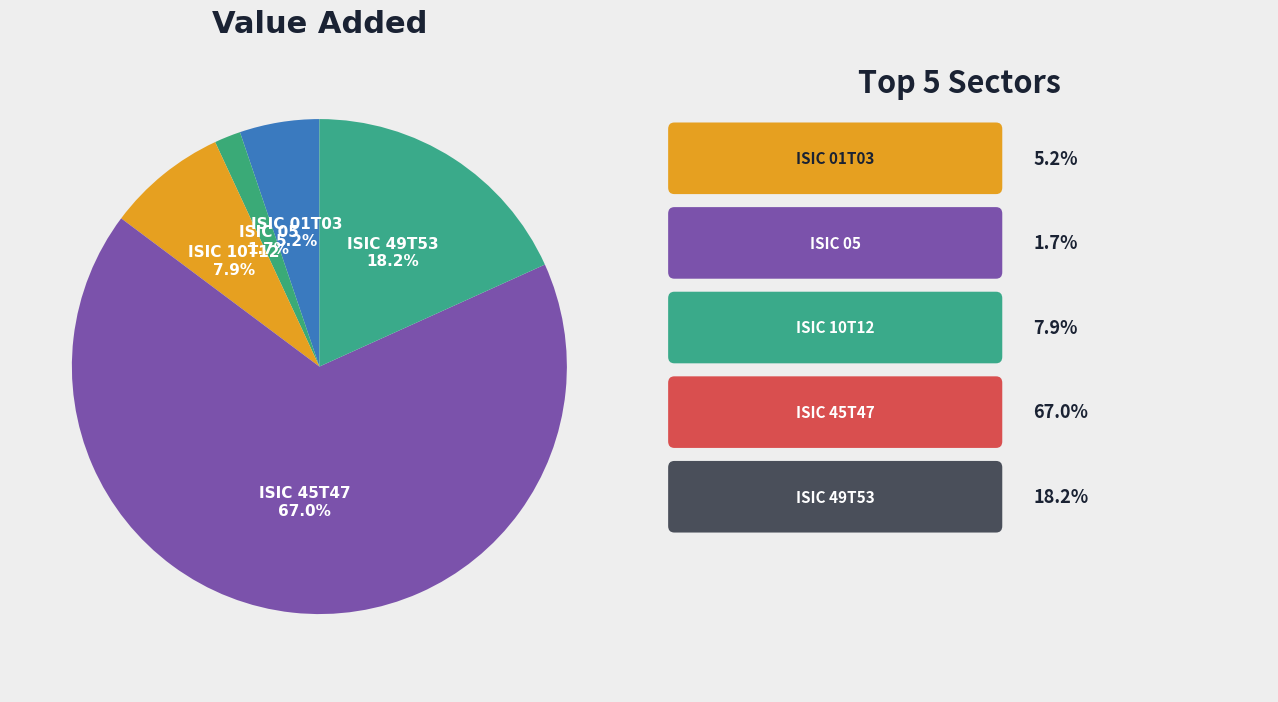

What is the smallest slice in the pie chart?

ISIC 05